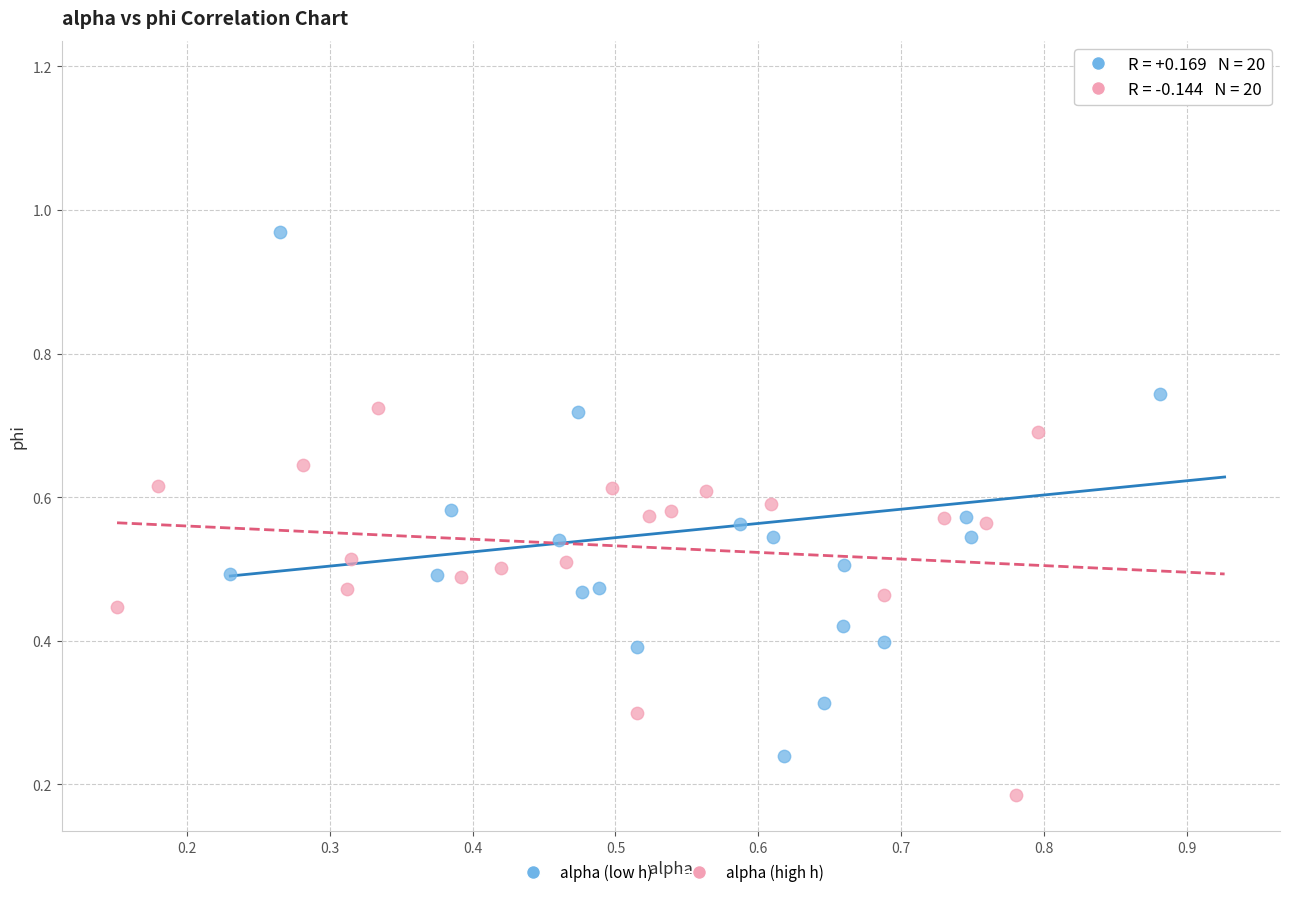

Which series has the widest spread of Y values?

alpha (low h)